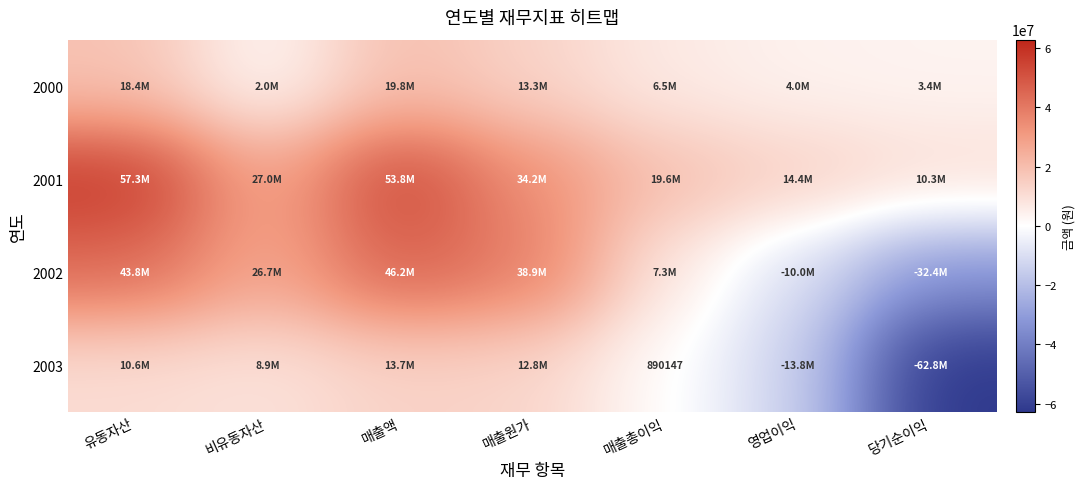

Between 유동자산 and 매출원가, which series saw the biggest shift?

2001